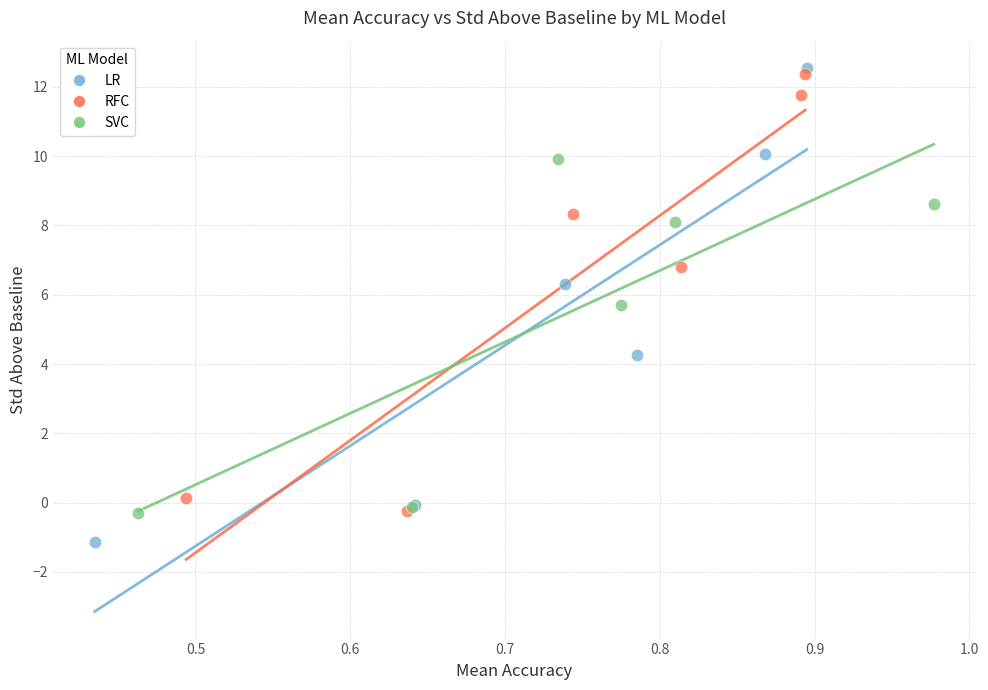

Which series reaches the minimum Y coordinate?

LR